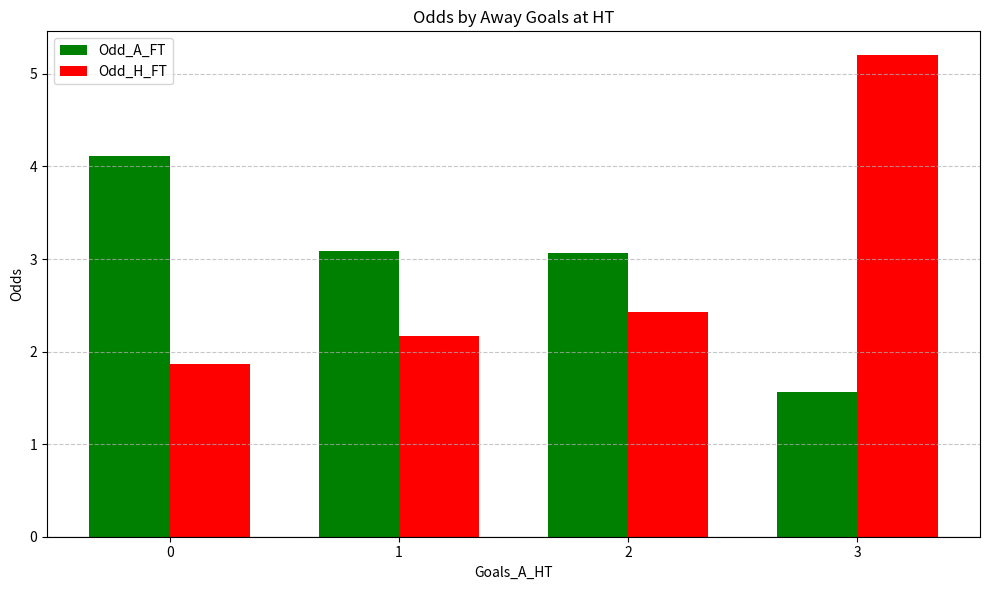

What is the smallest value displayed?

1.6